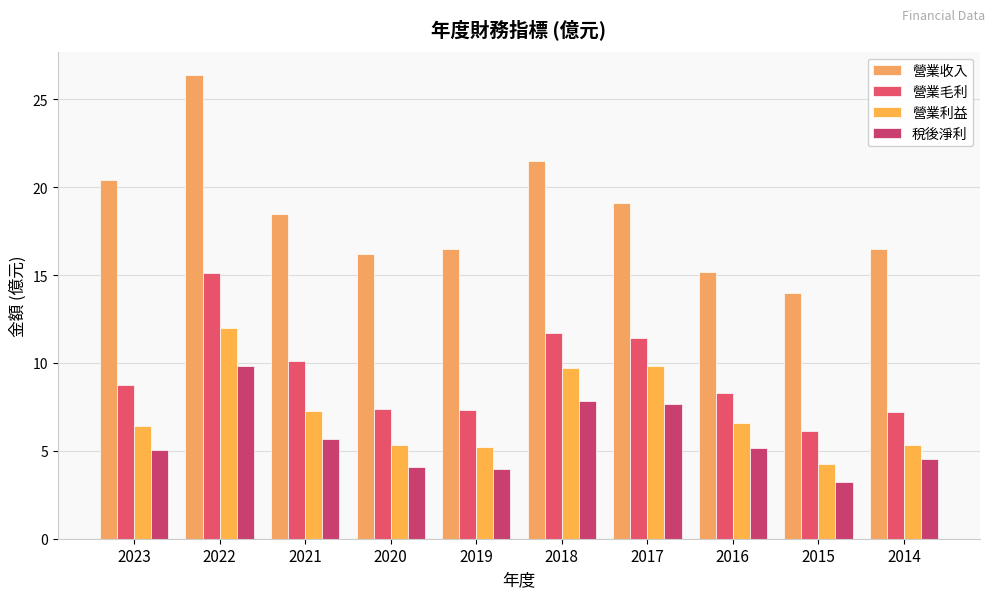

How many data points does each series have?

10